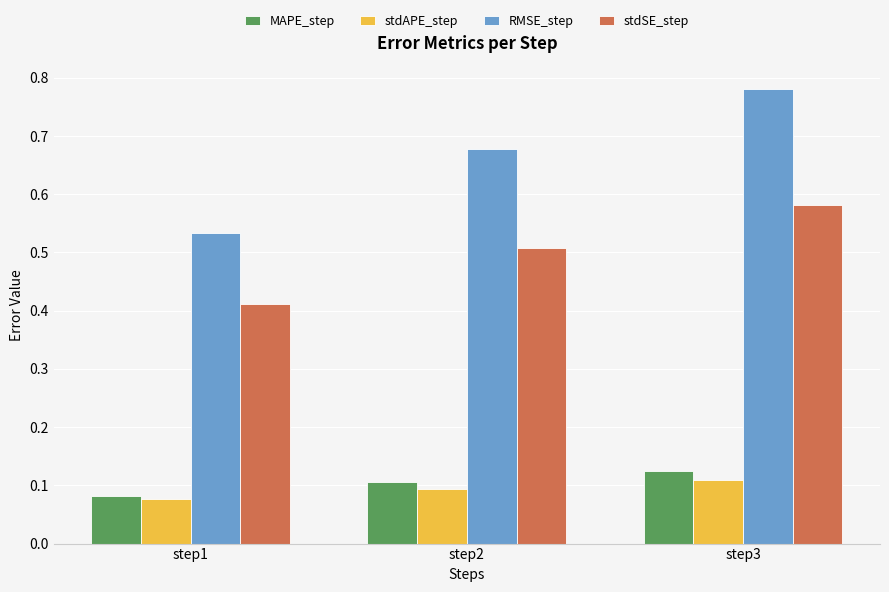

What is the sum of all RMSE_step values?

2.0